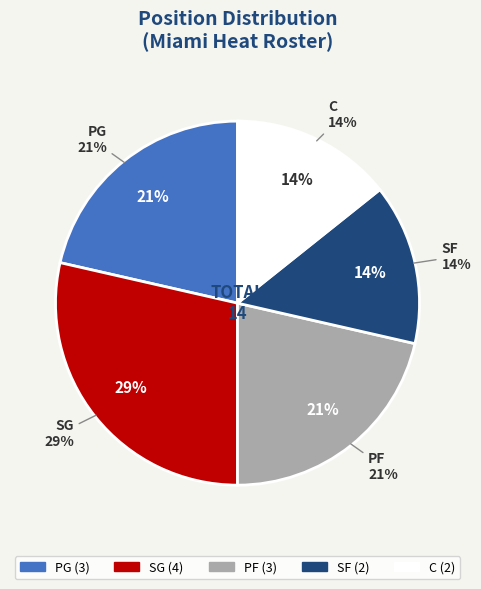

How much of the chart is everything except SF?

85.7%